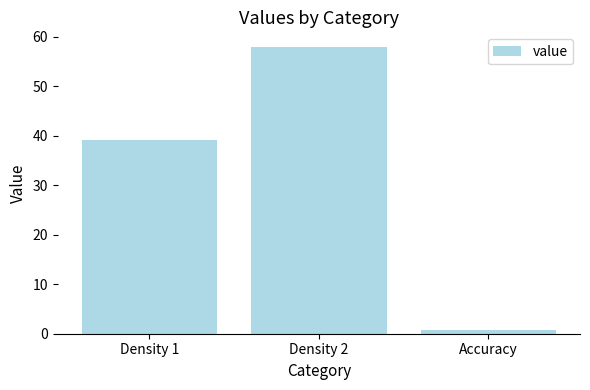

Reading right to left, list all the values displayed in this chart.

0.8	58.0	39.1